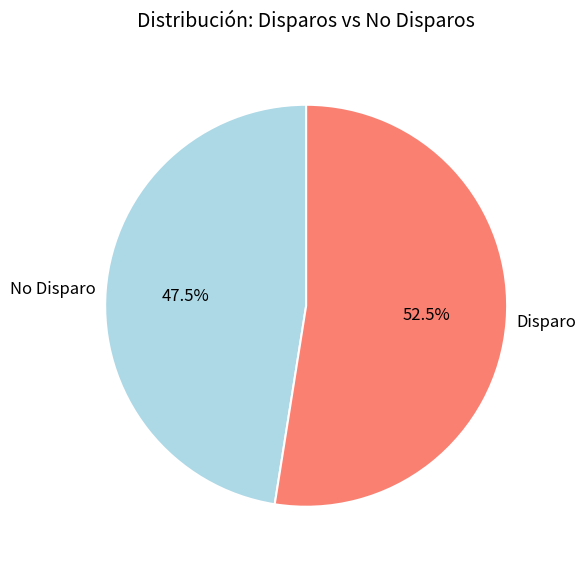

Does Disparo represent more than half of the total?

Yes